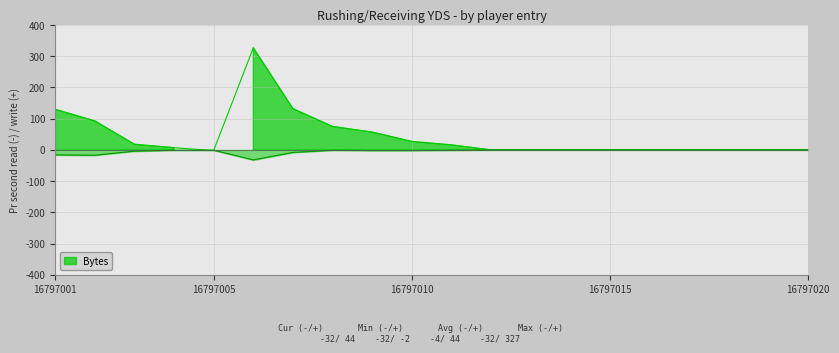

Reading left to right, extract all data points from this chart.

Bytes_read: 16797001=130	16797002=93	16797003=18	16797004=7	16797005=-2	16797006=327	16797007=132	16797008=75	16797009=57	16797010=27	16797011=16	16797012=0	16797013=0	16797014=0	16797015=0	16797016=0	16797017=0	16797018=0	16797019=0	16797020=0
Bytes_write: 16797001=-16	16797002=-17	16797003=-4	16797004=-1	16797005=-1	16797006=-32	16797007=-8	16797008=-1	16797009=-2	16797010=-2	16797011=-1	16797012=0	16797013=0	16797014=0	16797015=0	16797016=0	16797017=0	16797018=0	16797019=0	16797020=0